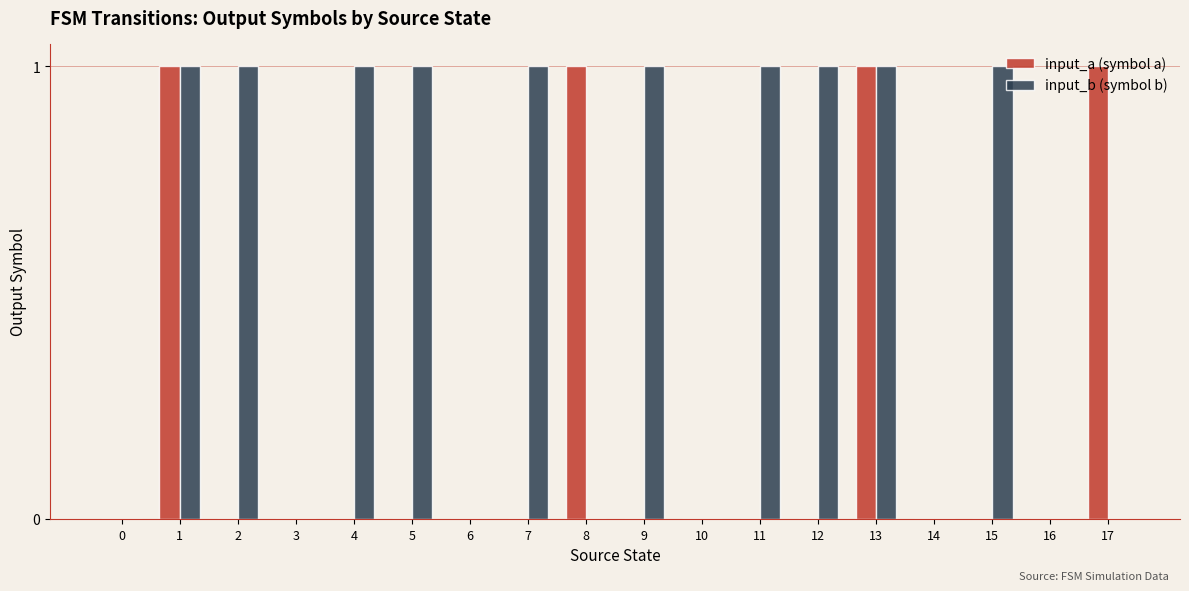

What is the sum of all input_b (symbol b) values?

10